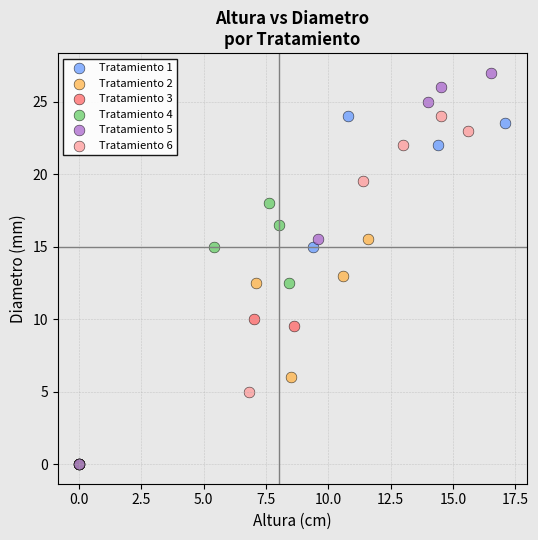

Which series has the largest Y range (max minus min)?

Tratamiento 5